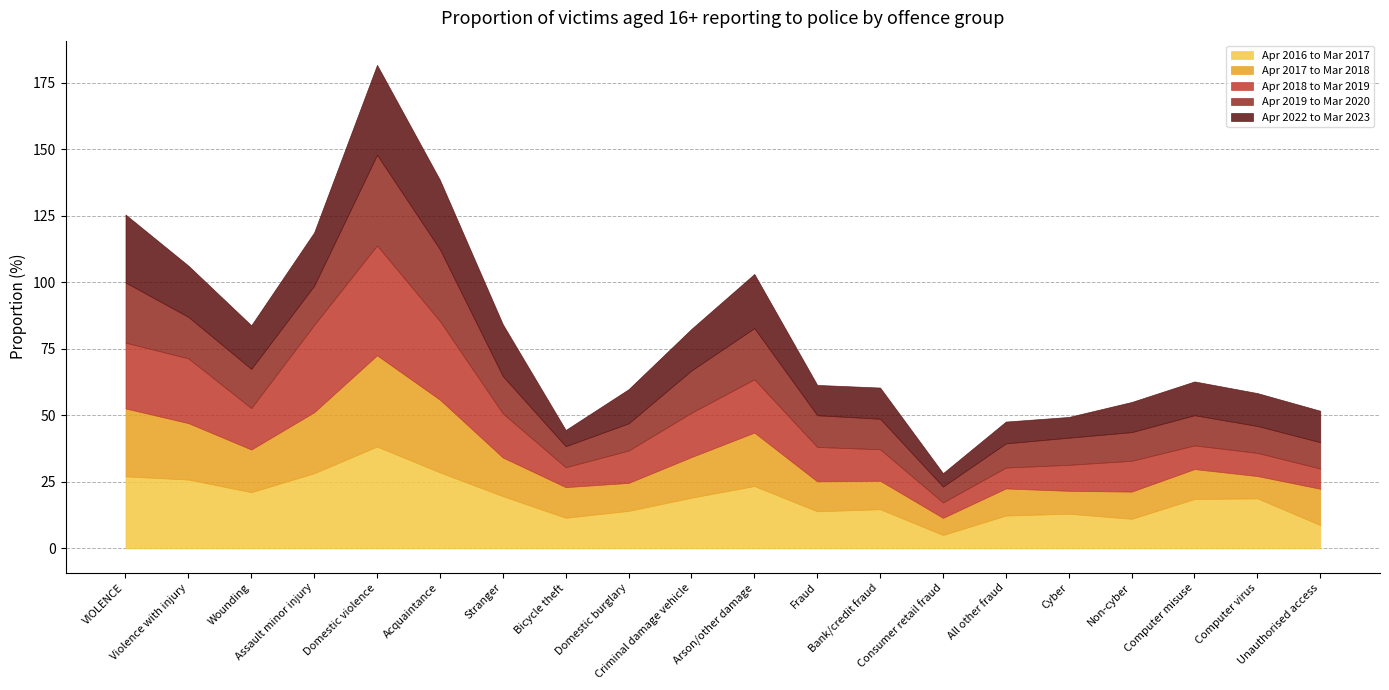

What is the spread (max minus min) of values at Non-cyber?

1.3